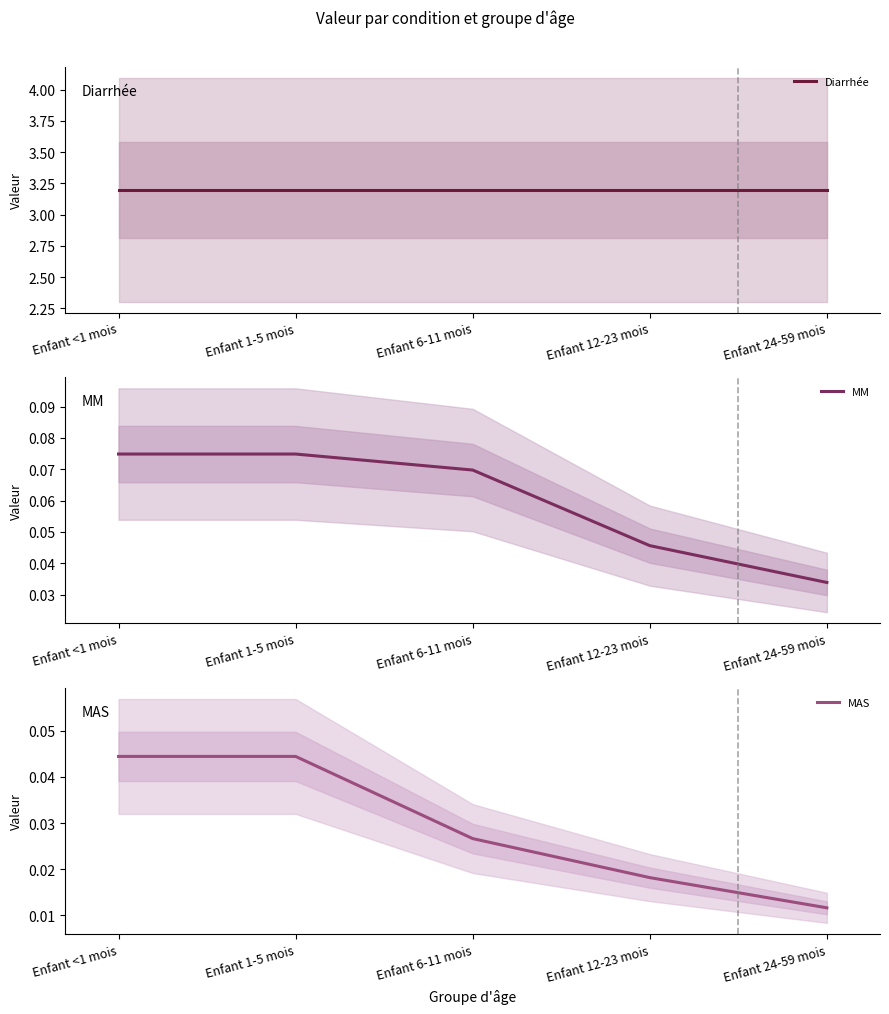

At which category is the sum across all series the highest?

Enfant <1 mois